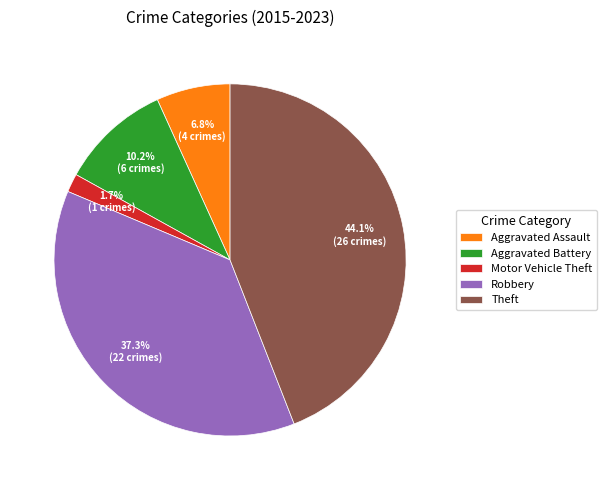

What percentage is the Theft slice, to the nearest percent?

44%